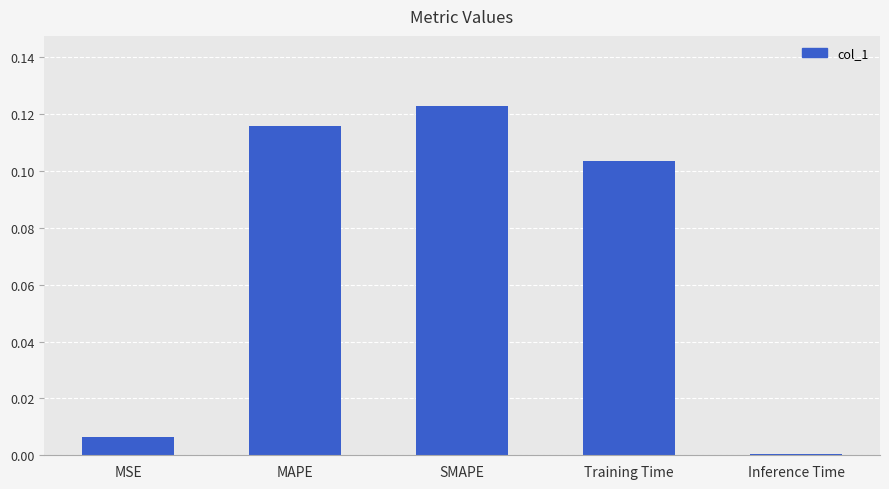

List the labels in order of value, largest first.

SMAPE, MAPE, Training Time, MSE, Inference Time